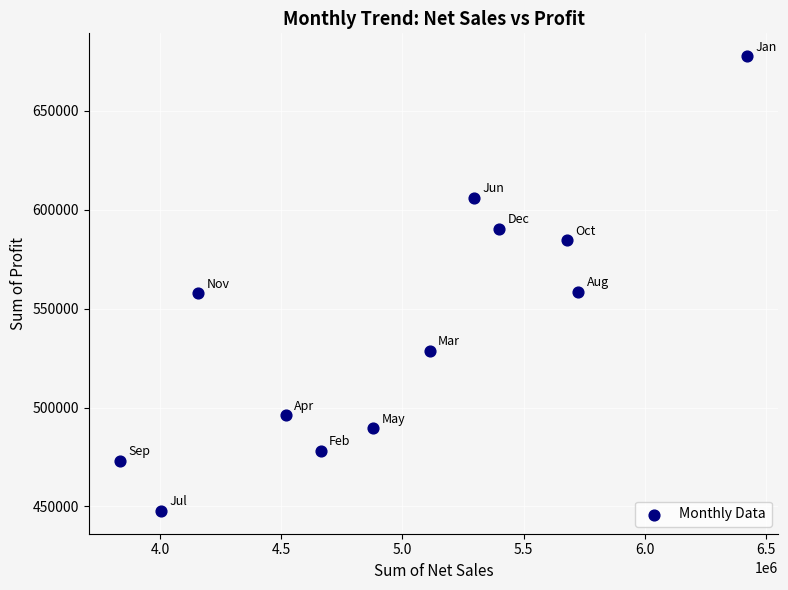

What is the average X value?

4973847.8